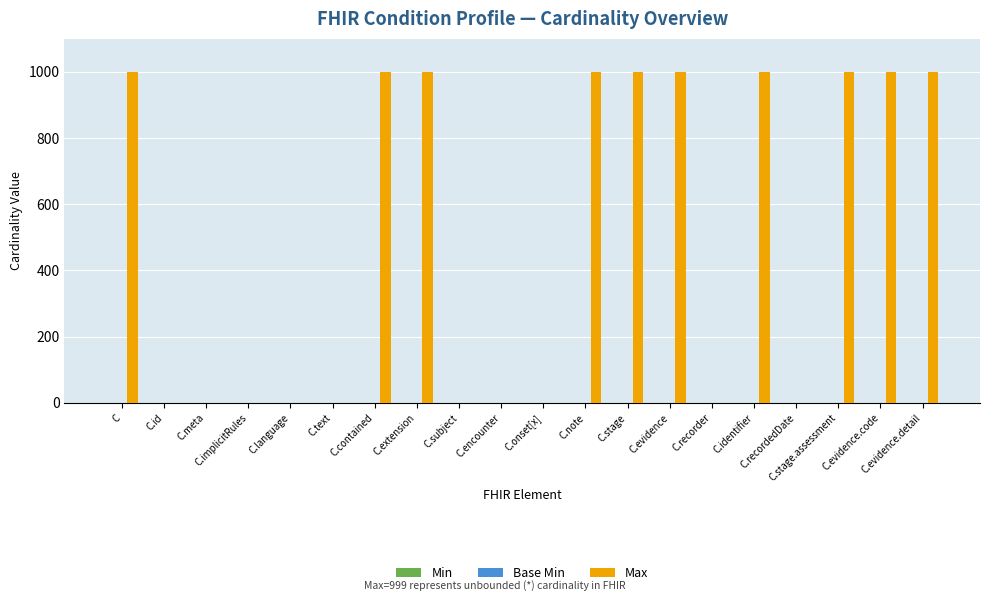

What is the highest value of the Max series?

999